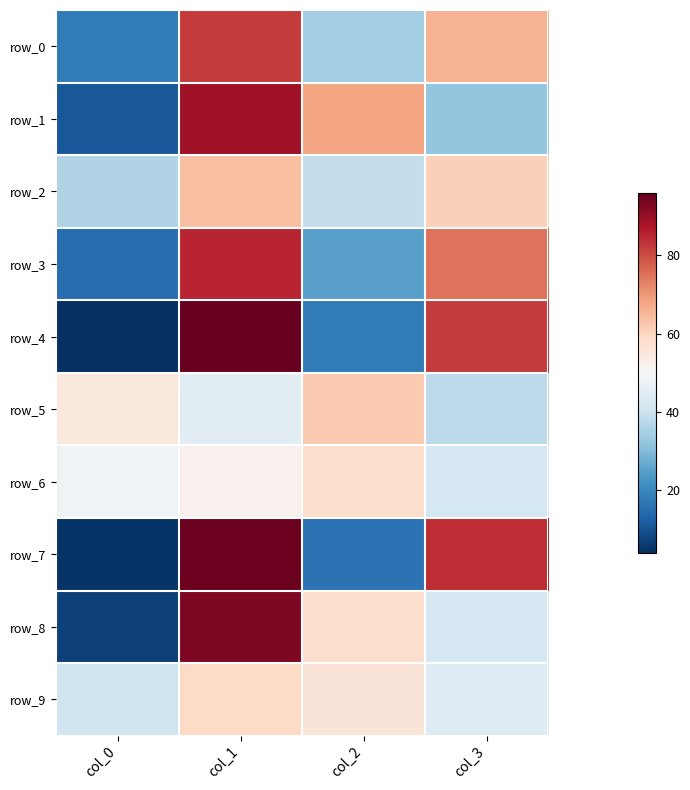

Which series has the largest total across all categories?

row_0